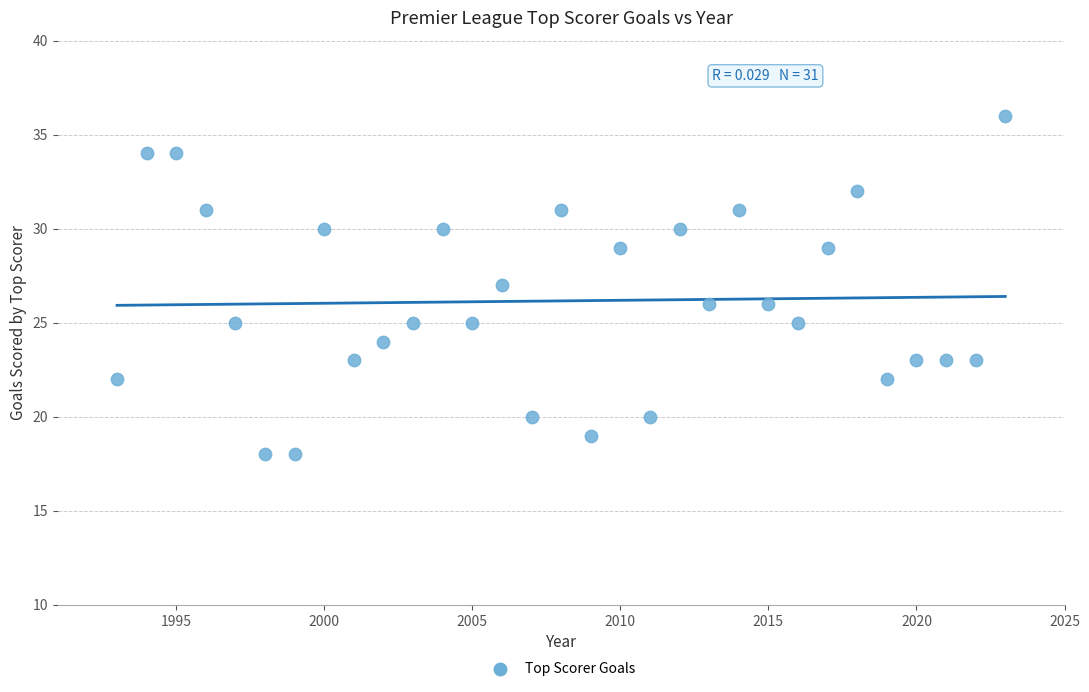

What is the range of Y values (max minus min)?

18